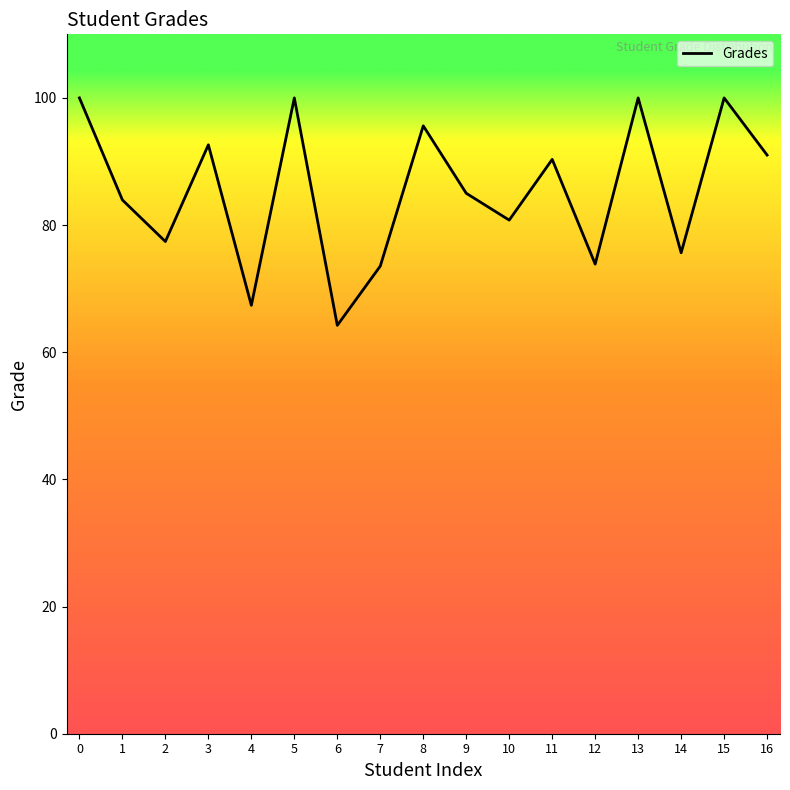

Reading left to right, extract all data points from this chart.

100.0	84.0	77.4	92.6	67.4	100.0	64.2	73.5	95.6	85.0	80.8	90.3	73.9	100.0	75.6	100.0	91.0